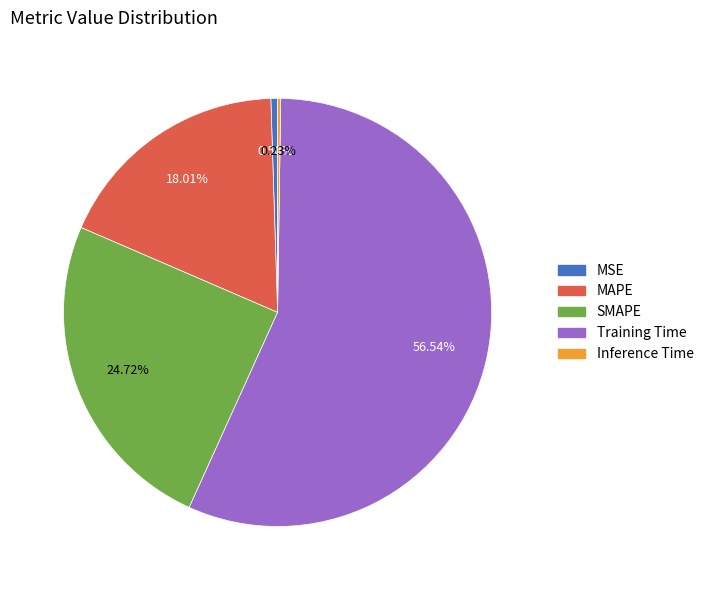

Which slice represents more than half of the pie?

Training Time